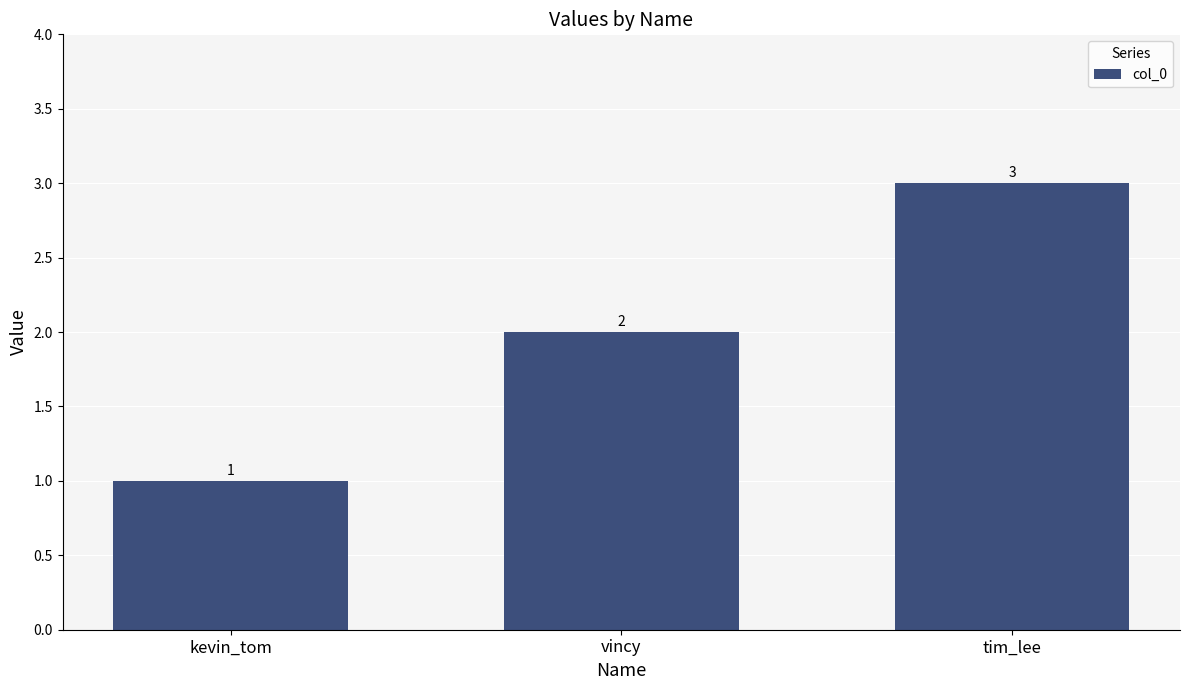

True or false: the data shows 3 at vincy.

False